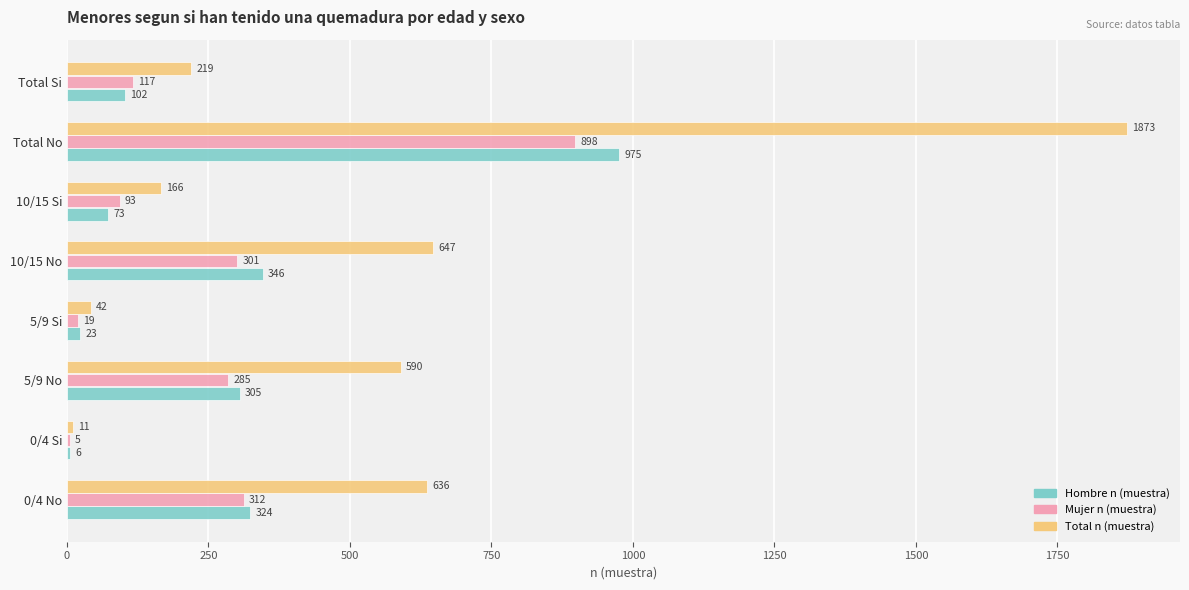

What is the sum of all Mujer n (muestra) values?

2030